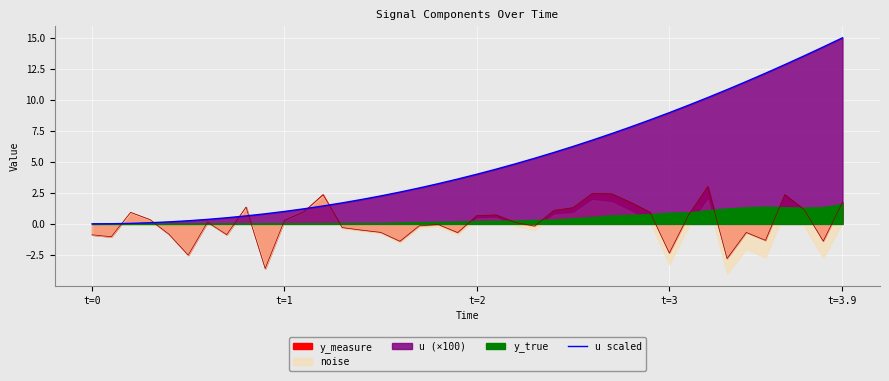

How many data points are less than 3?

18